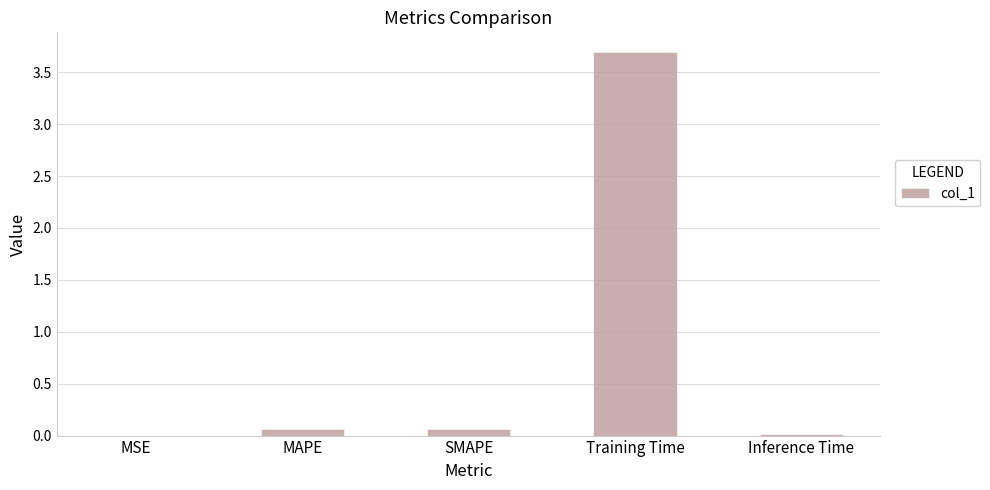

Are the bars horizontal?

No